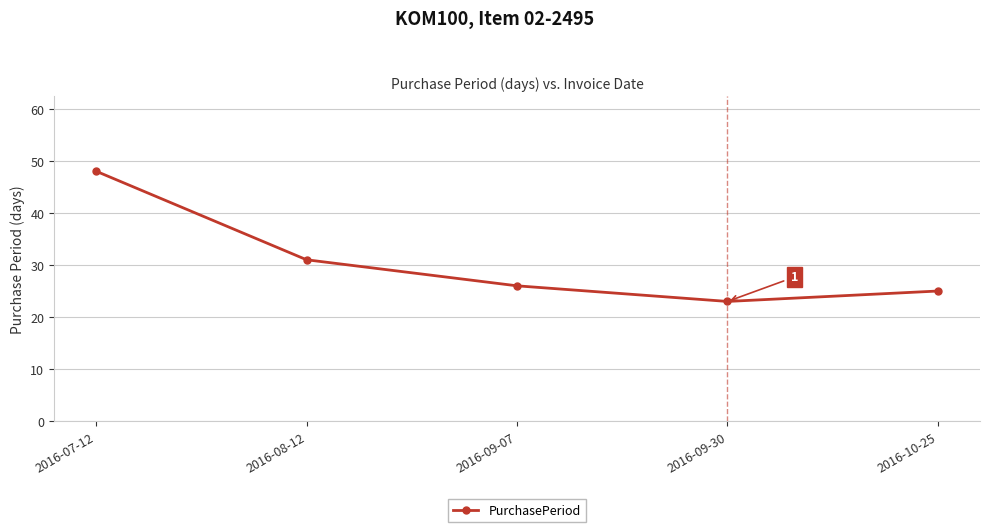

Approximately how many times larger is the value at 2016-08-12 compared to 2016-10-25?

1.2